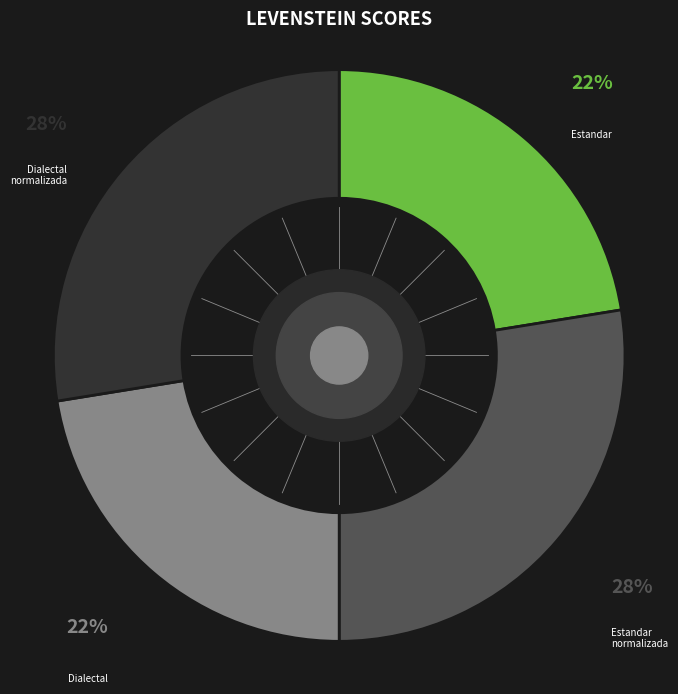

Is there any slice that represents more than half of the pie?

No